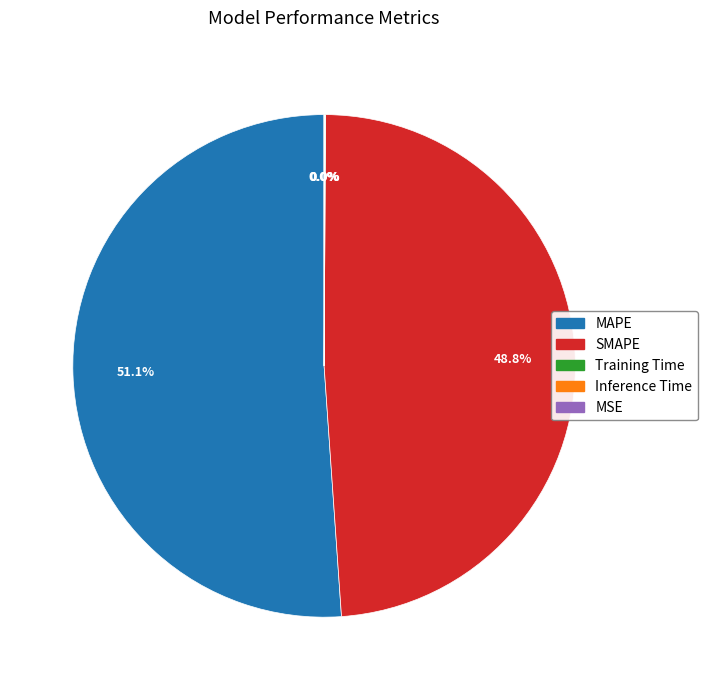

The MAPE slice represents 51% of the pie. True or false?

True